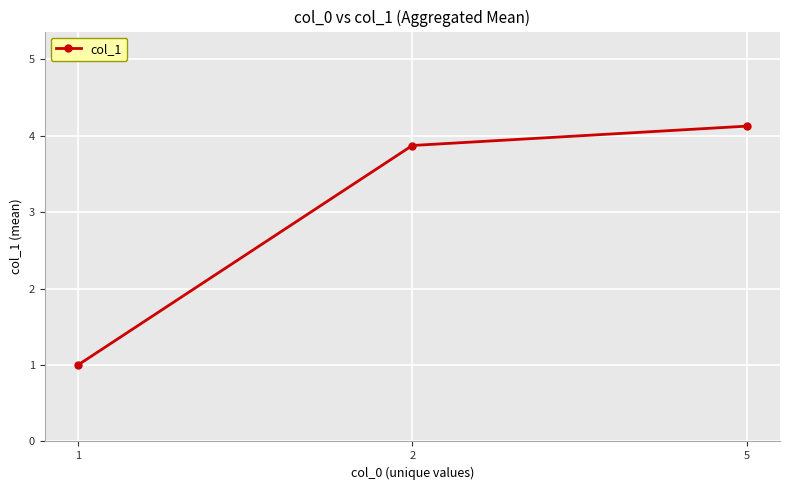

What is the sum of the values at 2 and 1?

4.9